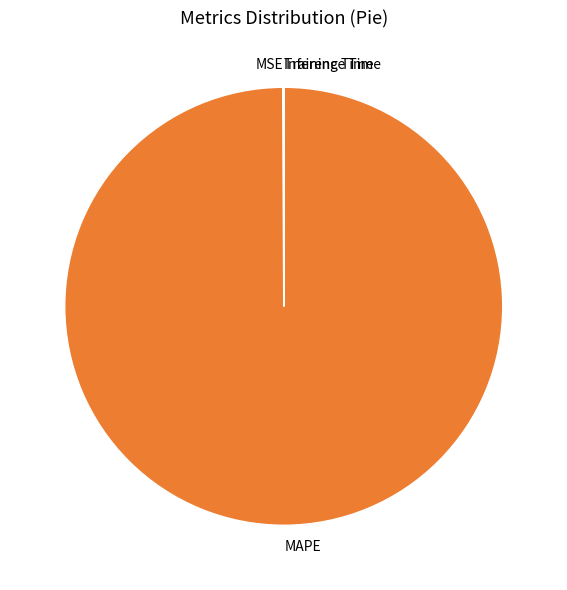

Does MAPE account for over 50% of the chart?

Yes